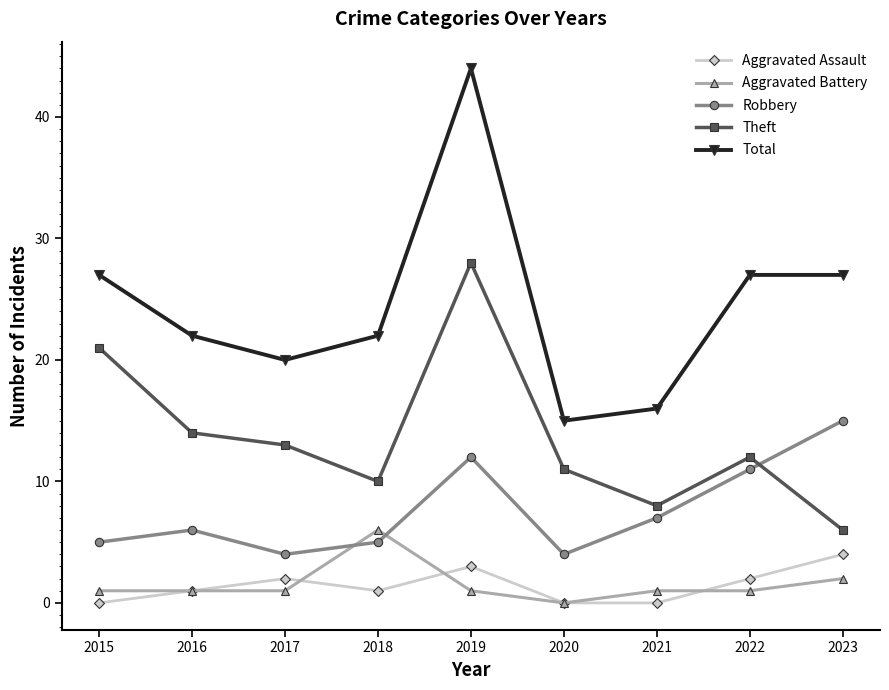

How many categories are shown in the chart?

9